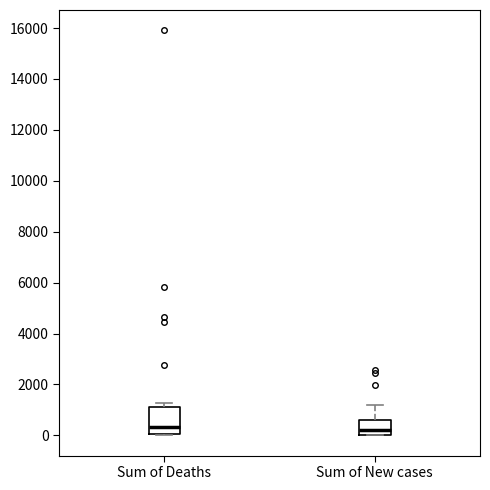

Reading left to right, transcribe this box plot: for each box, give where its median line is, the range the box spans, and where its two whiskers end, as read against the y-axis. The values are not printed on the chart, so give them approximately, as read against the axis.

Sum of Deaths: median 400, box 0 to 1200, whiskers 0 to 1200 (just above the box's upper edge)
Sum of New cases: median 200, box 0 to 600, whiskers 0 to 1200